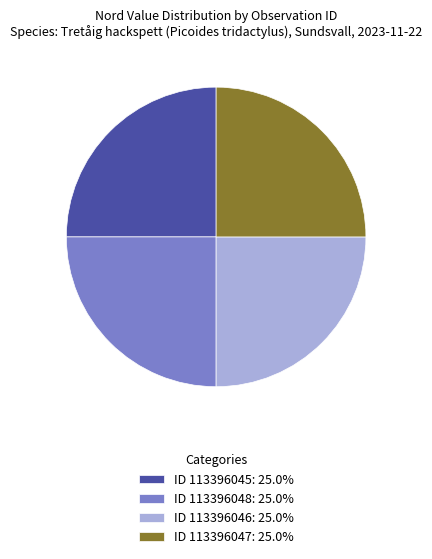

Does ID 113396047: 25.0% account for over 50% of the chart?

No